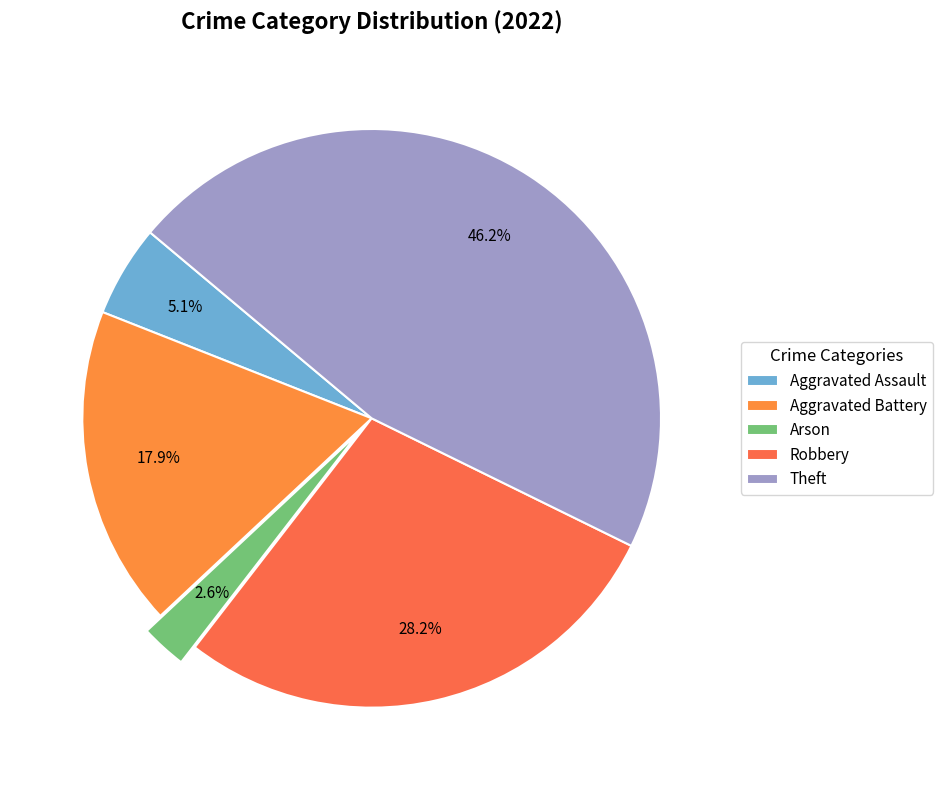

What is the smallest slice in the pie chart?

Arson